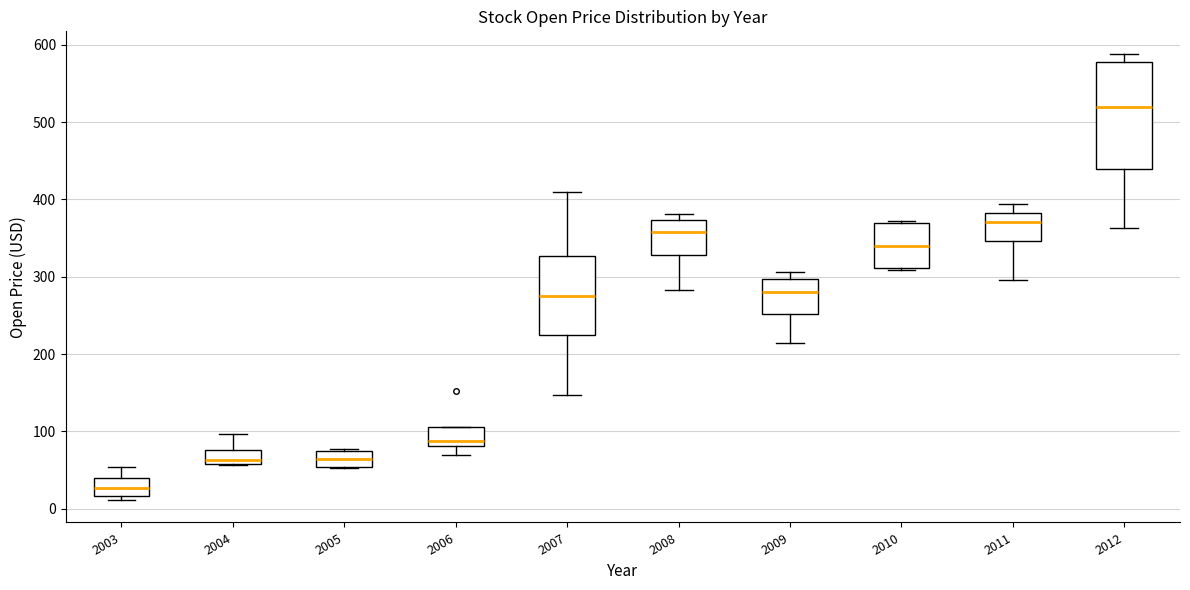

Where is the lower edge of the box at x = 2004 on the y-axis? The values are not printed on the chart, so give them approximately, as read against the axis.

60